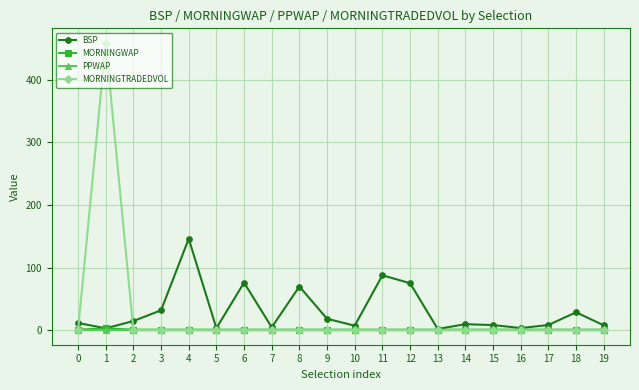

Read the BSP value at 9.

18.5